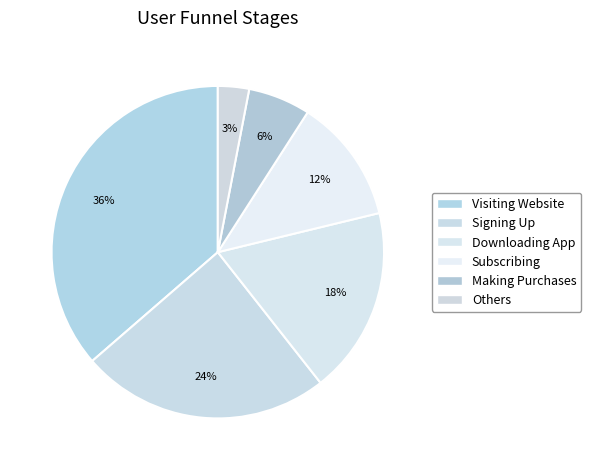

To the nearest percent, what percentage of the pie is Visiting Website?

36%